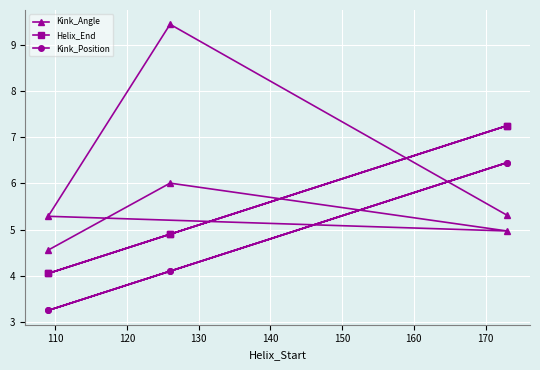

Which series has the largest range (max minus min)?

Kink_Angle